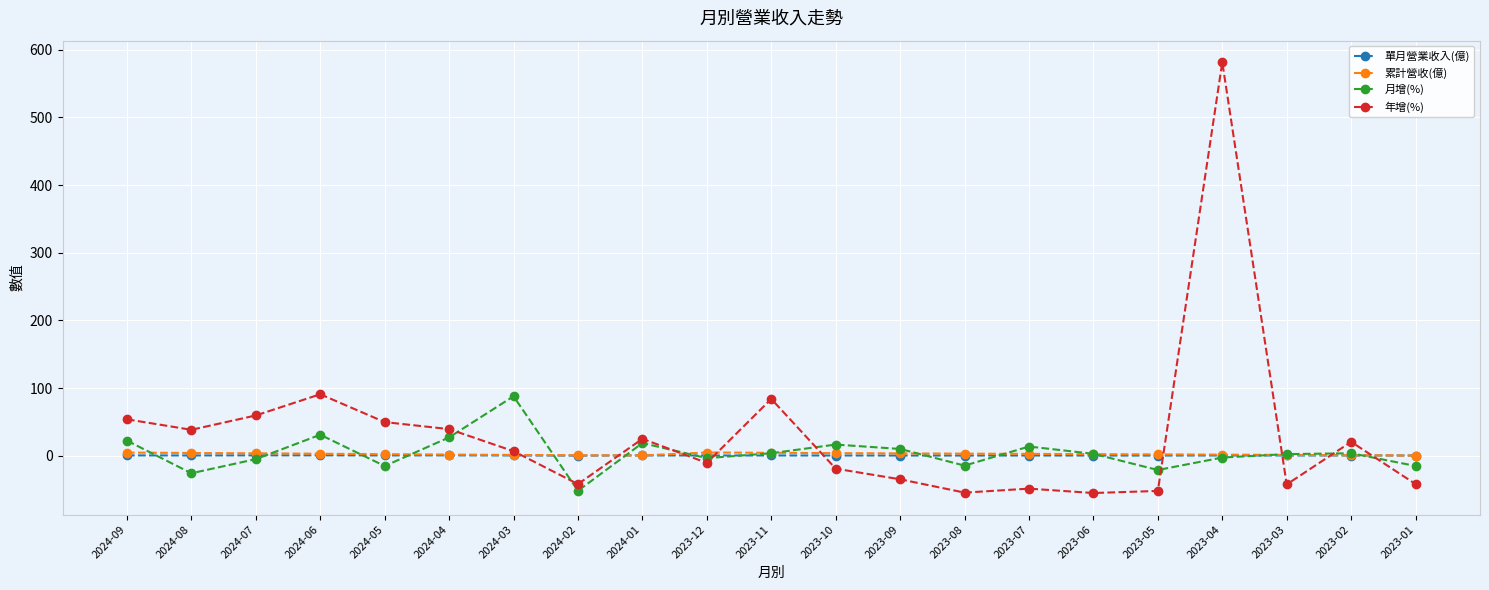

Which series has the largest range (max minus min)?

年增(%)